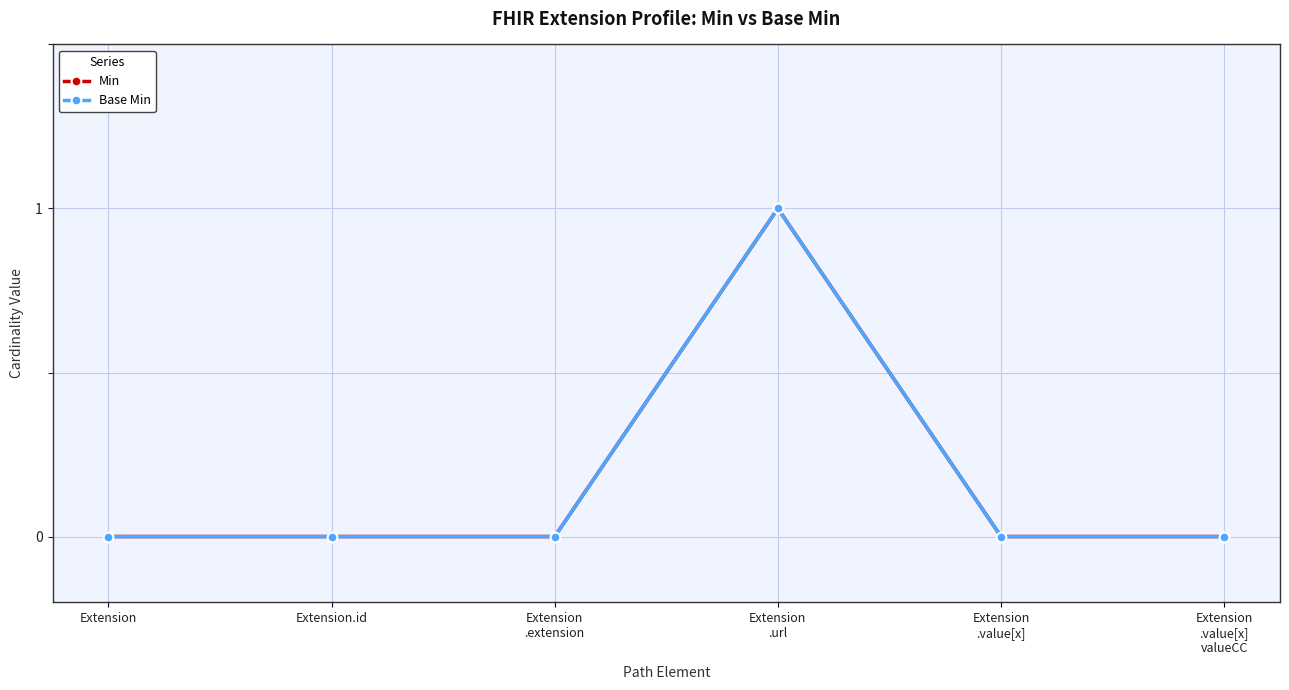

Which category has the highest value in the Base Min series?

Extension
.url